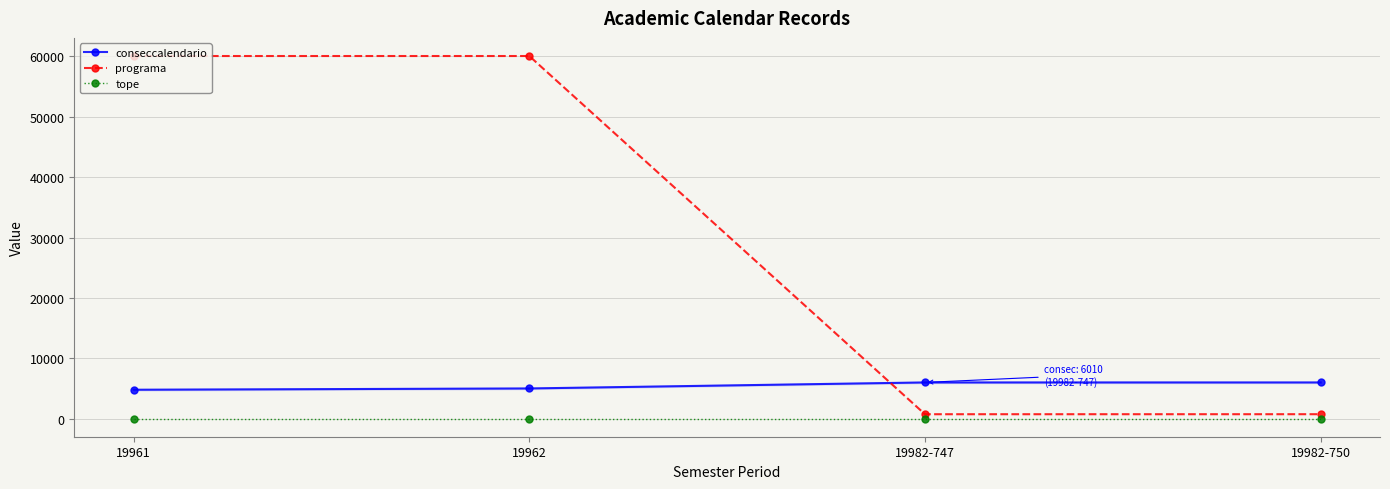

How many categories are shown in the chart?

4